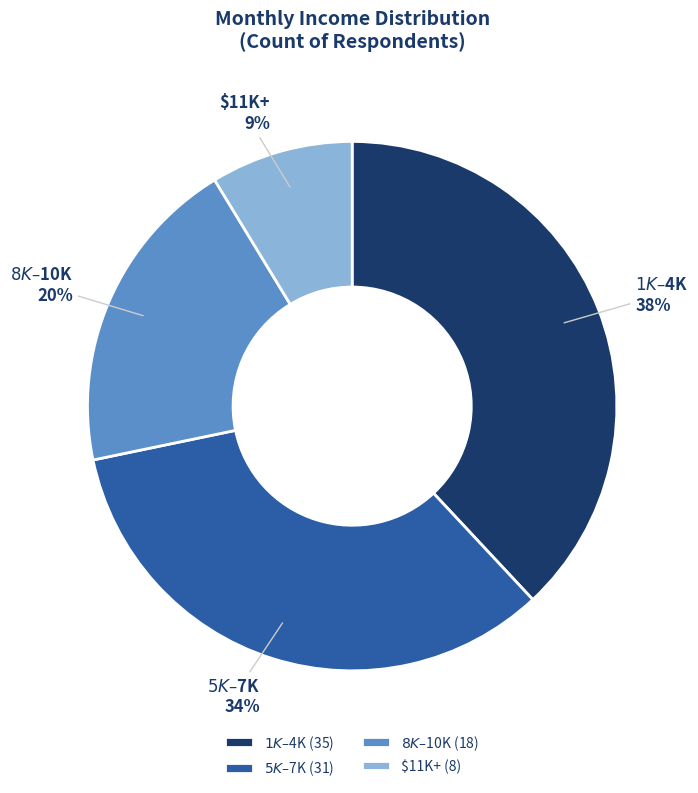

To the nearest percent, what is the difference between the largest and smallest slice percentages?

29%